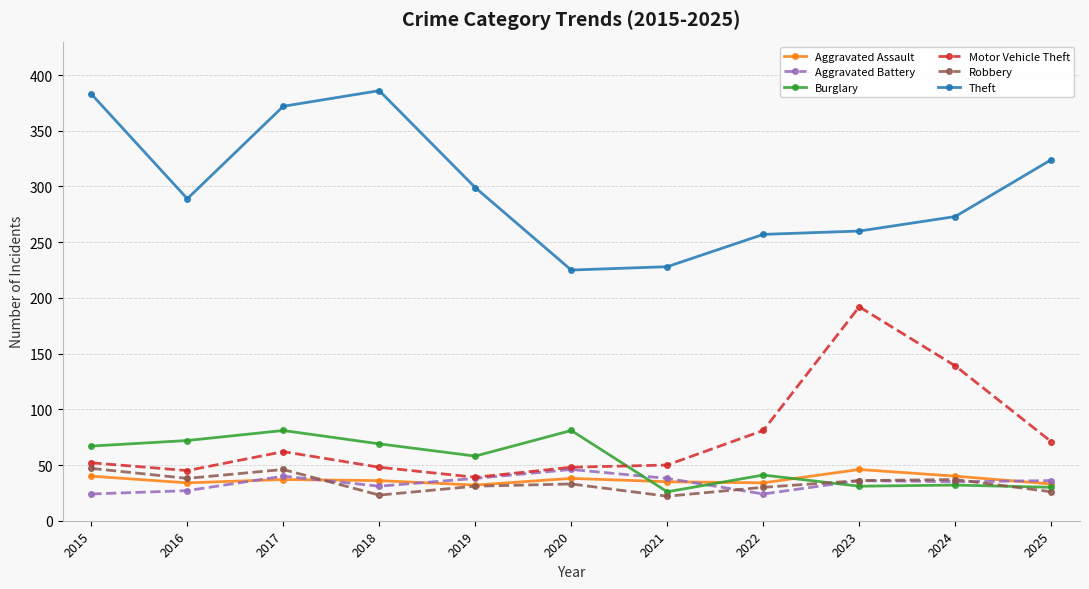

How many distinct data groups are displayed?

6